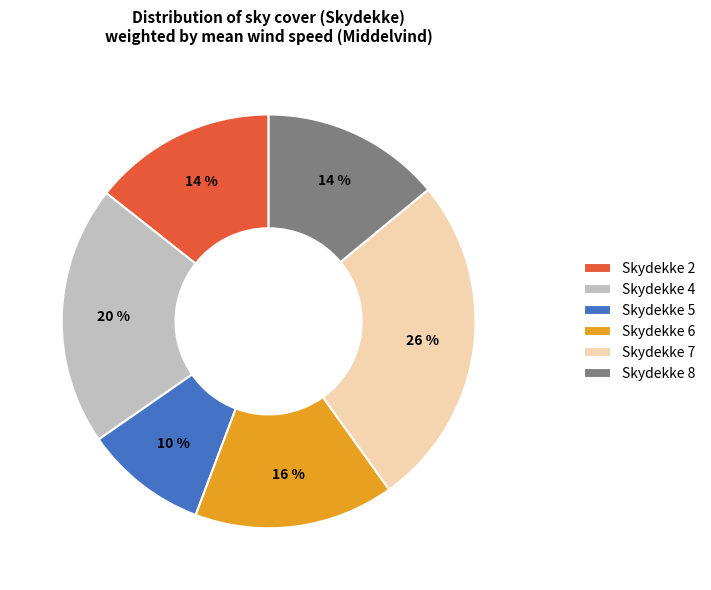

To the nearest percent, what portion does Skydekke 5 represent?

10%